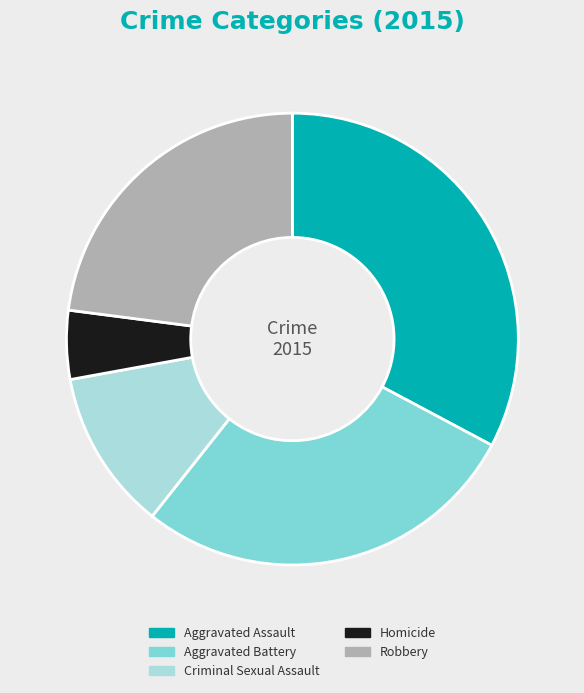

Count the number of slices in the pie.

5